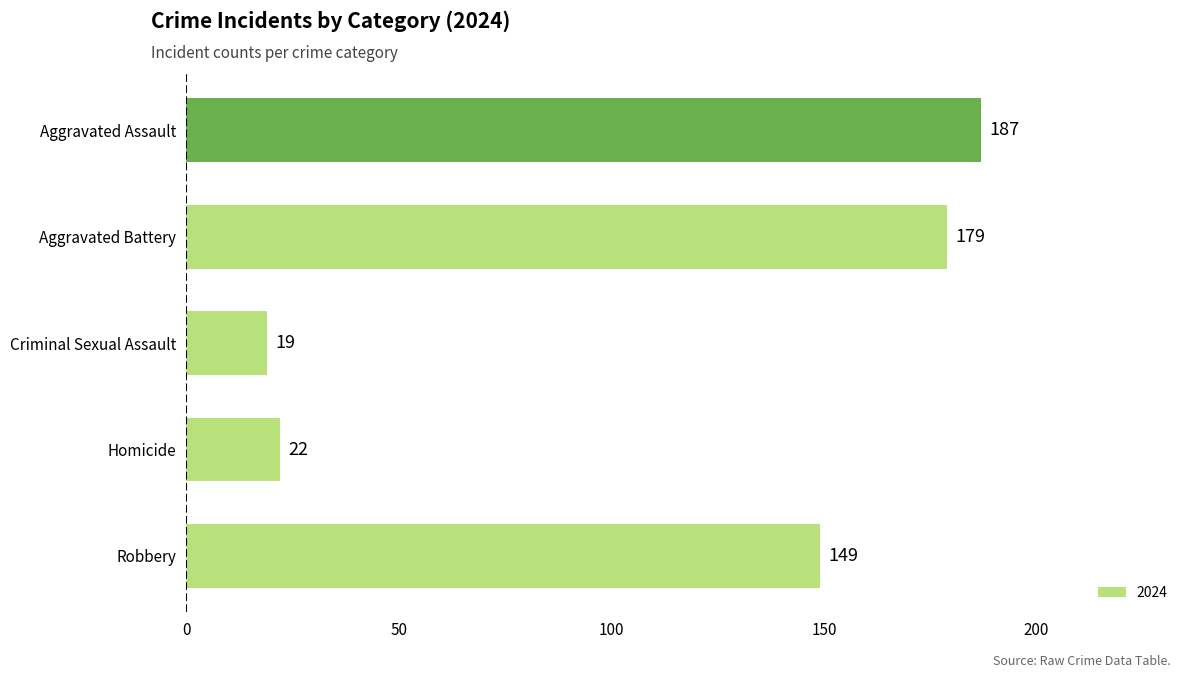

Rank the categories by value from lowest to highest.

Criminal Sexual Assault, Homicide, Robbery, Aggravated Battery, Aggravated Assault